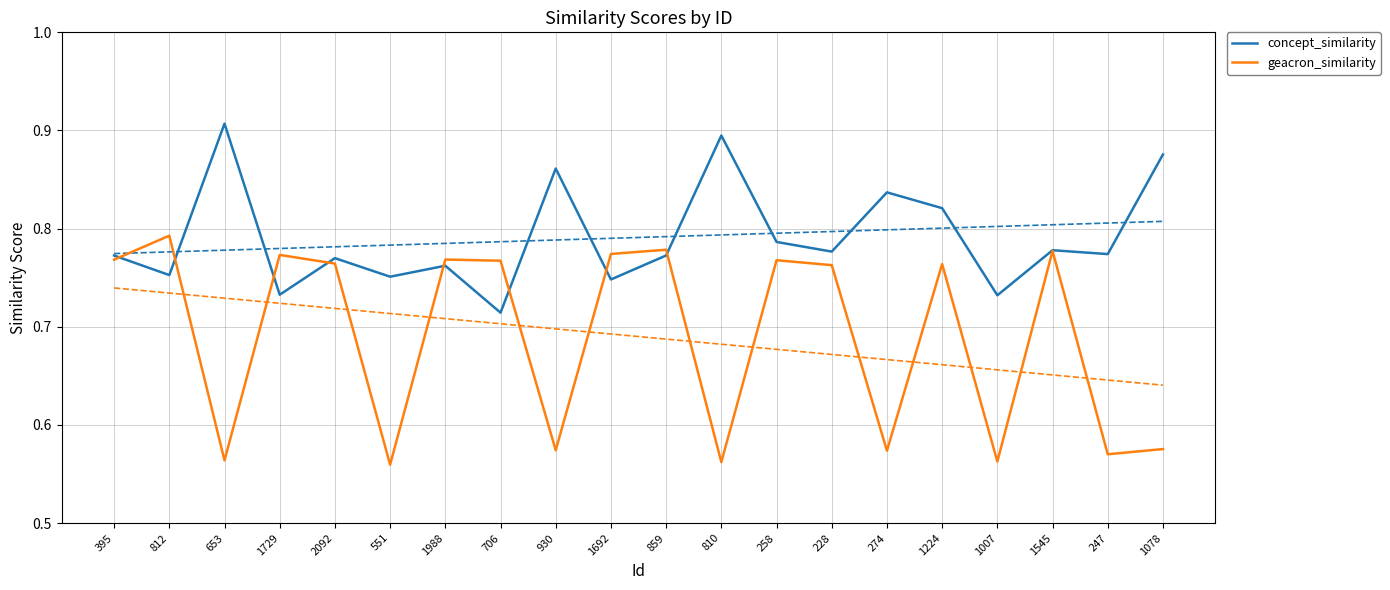

Which series has the largest total across all categories?

concept_similarity